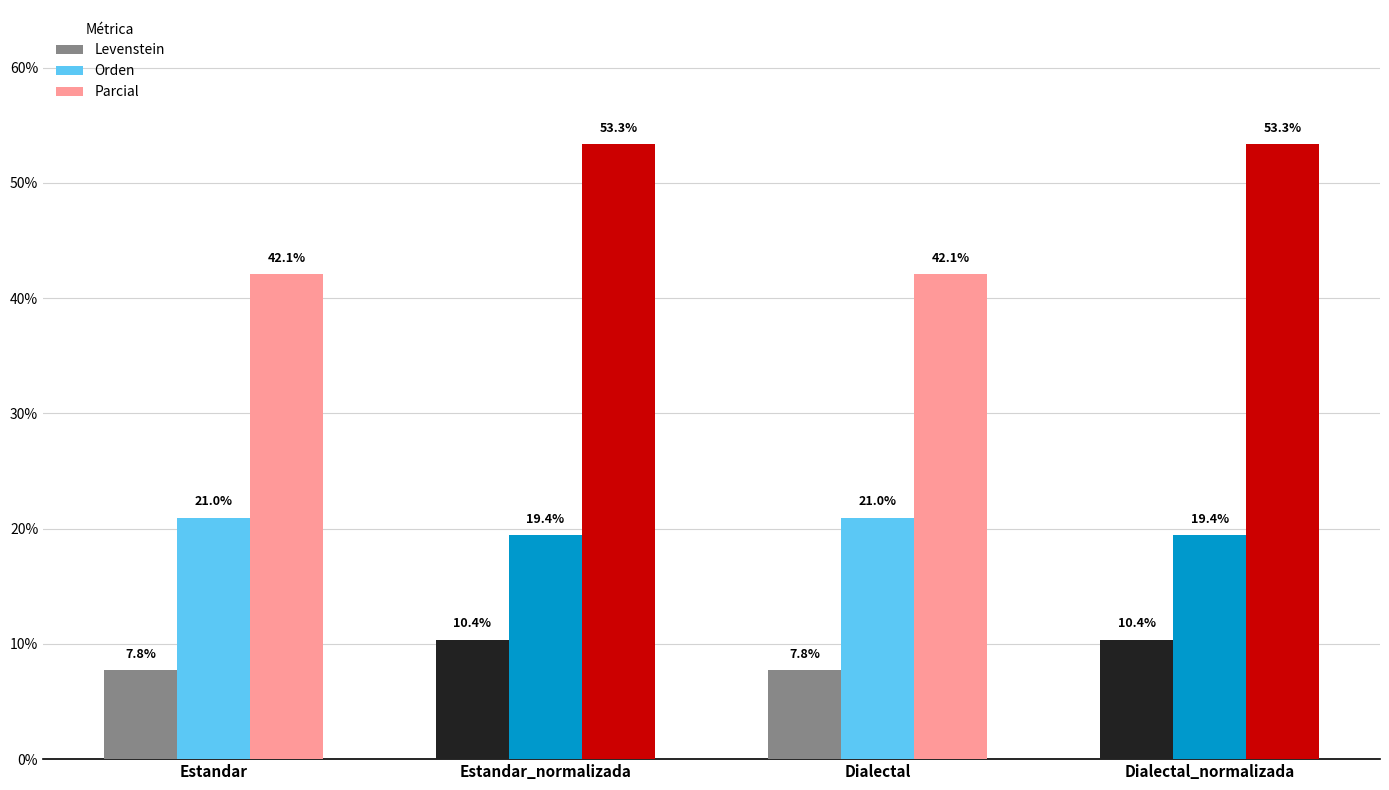

What is the smallest value displayed?

7.8